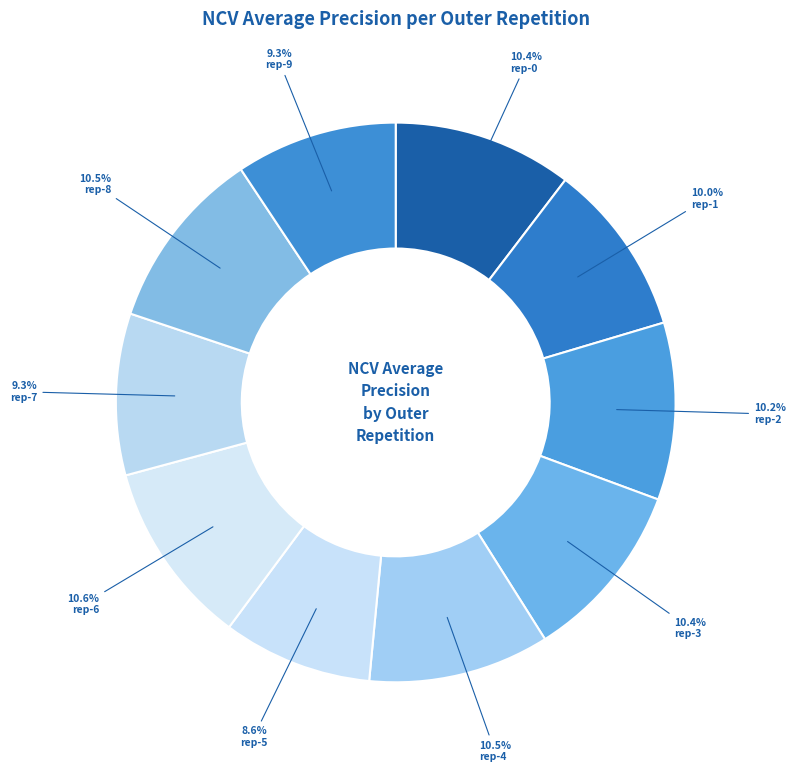

Does any single category account for the majority?

No